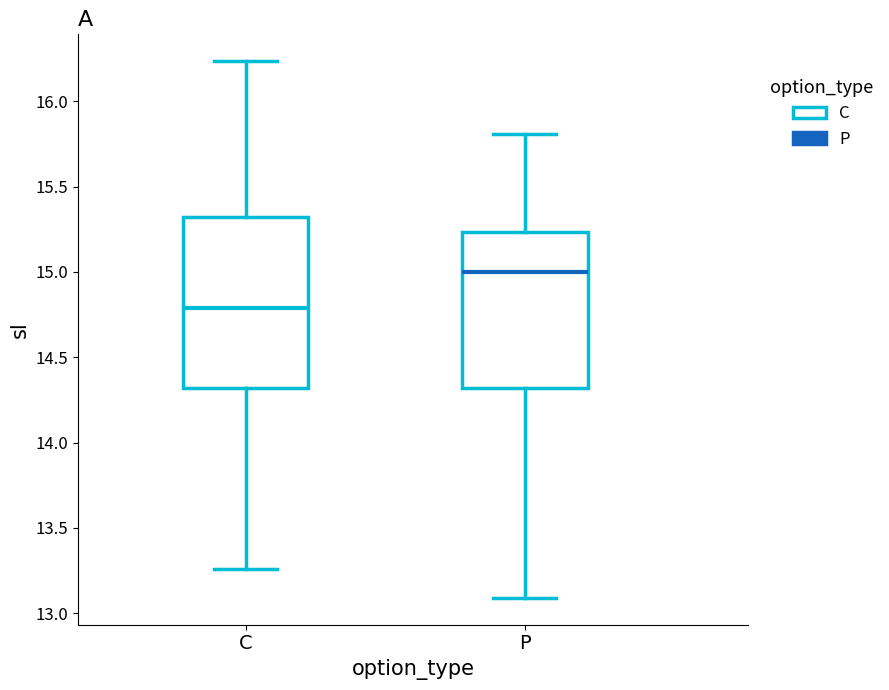

Comparing the boxes themselves (not the whiskers), which one is the tallest?

C